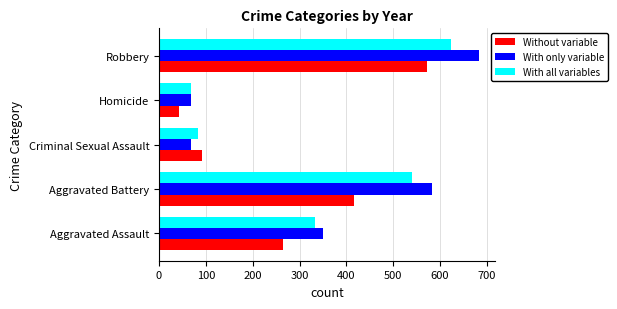

At which category is the sum across all series the highest?

Robbery